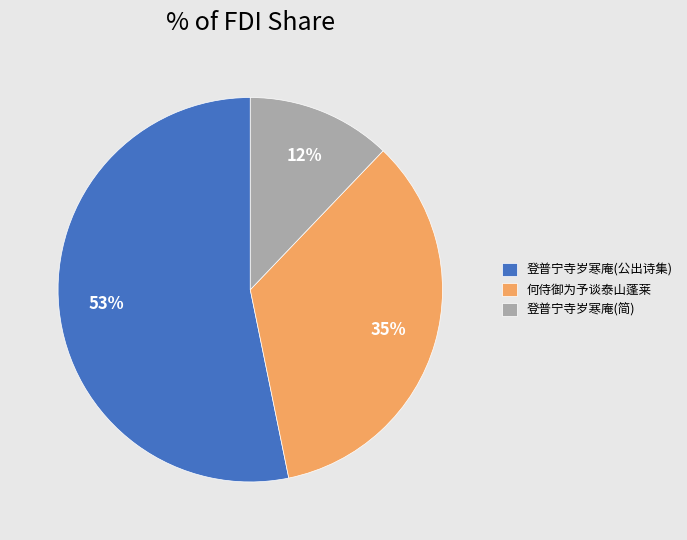

The 何侍御为予谈泰山蓬莱 slice represents 49% of the pie. True or false?

False